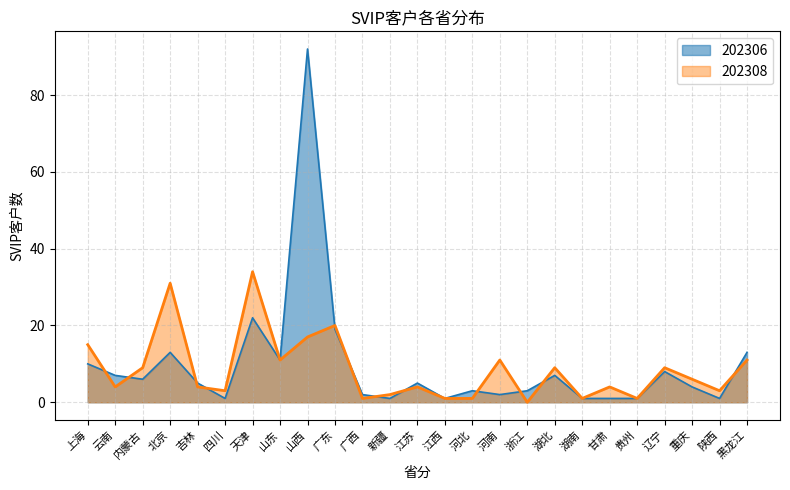

True or false: 202306 has a value of 5 at 江苏.

True